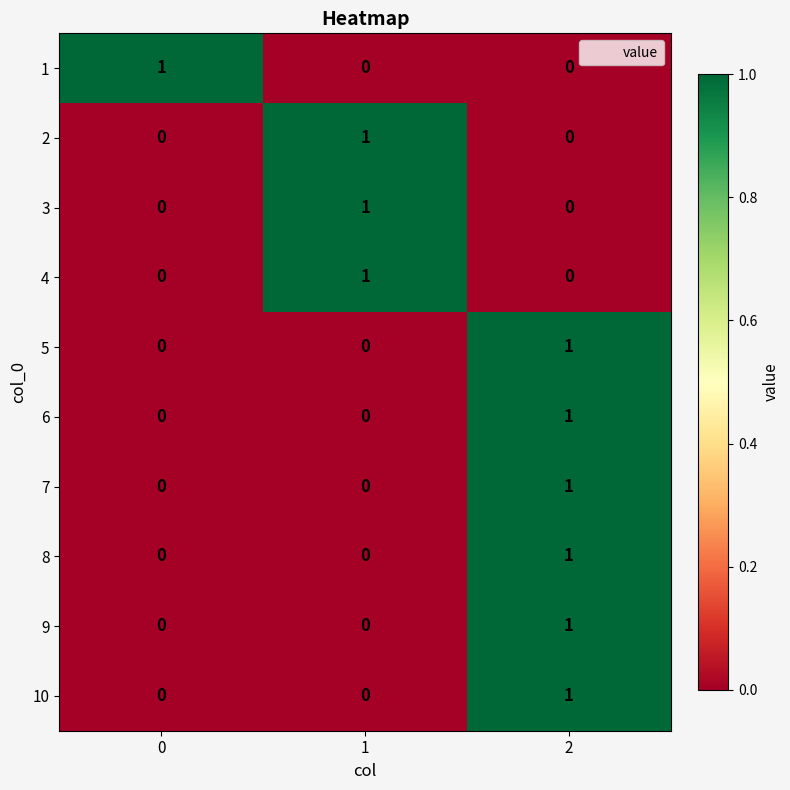

Count the 7 values in the range 0 to 1.

3